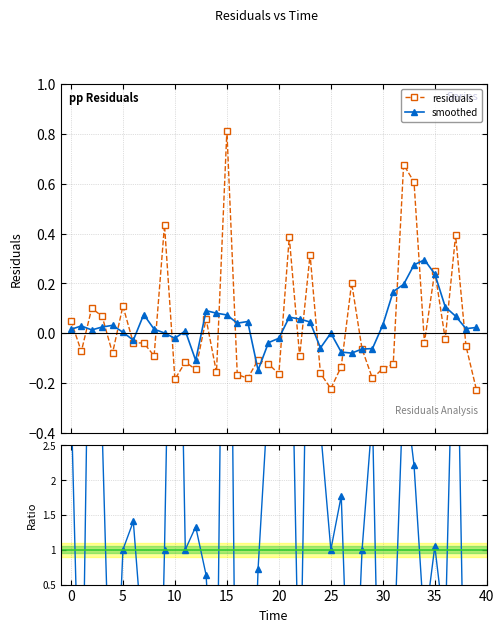

True or false: smoothed has a value of 0.0 at 25.

True